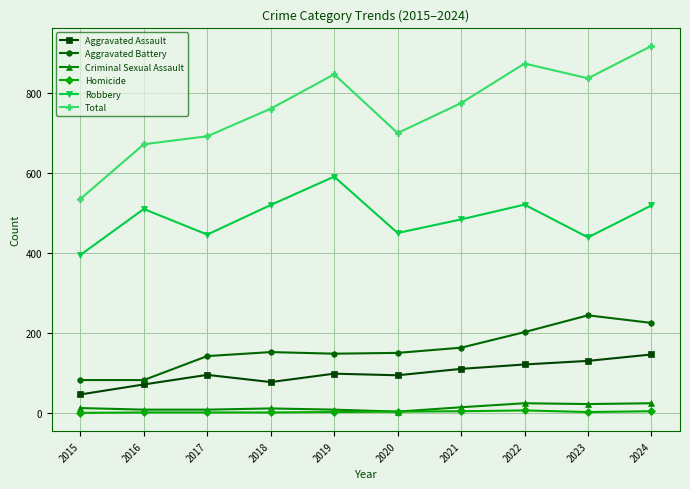

True or false: Total and Homicide cross at least once.

False